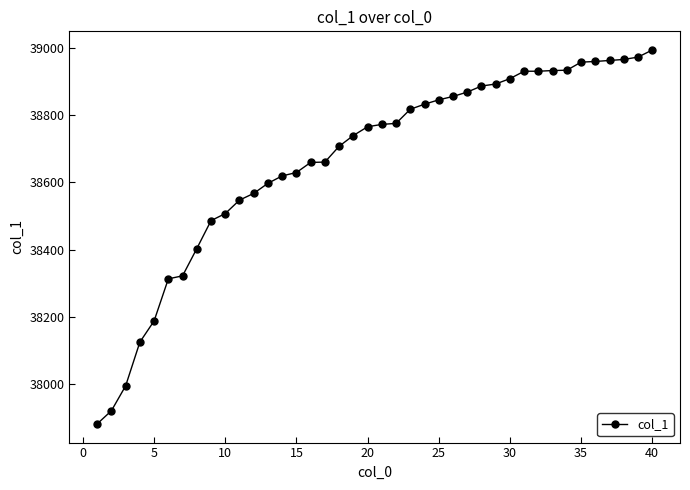

What is the value of the 39th point from the left?

38972